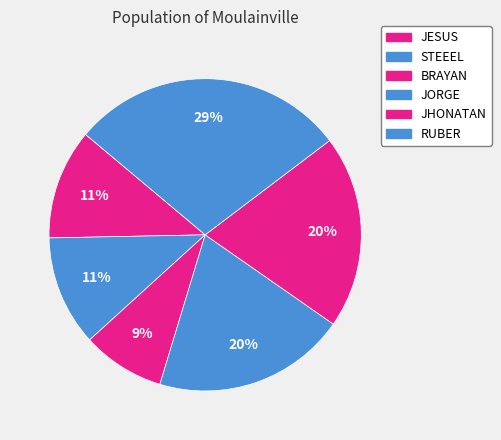

True or false: BRAYAN accounts for 1% of the total.

False